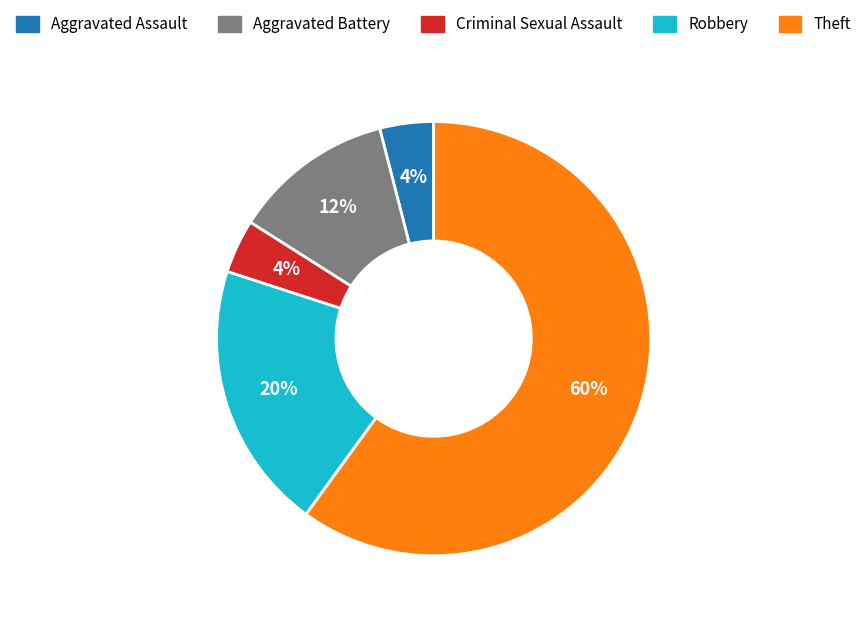

Between Aggravated Assault and Robbery, which is larger?

Robbery